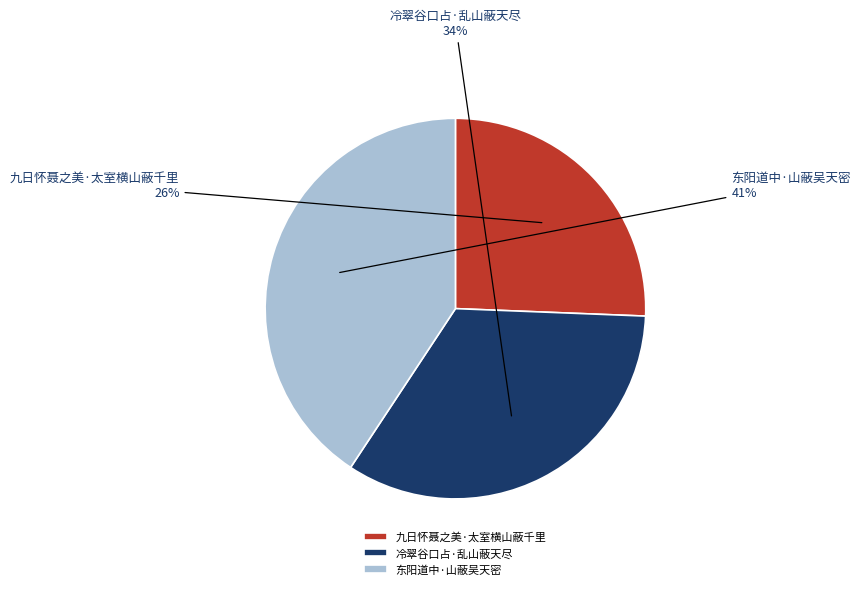

To the nearest percent, what portion does 东阳道中·山蔽吴天密 represent?

41%